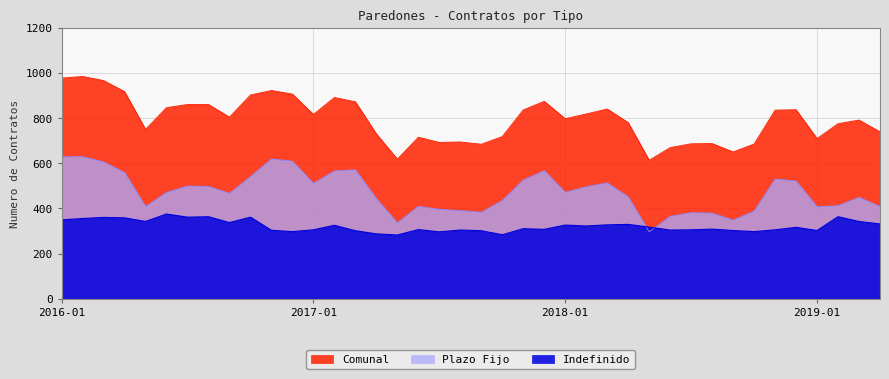

What are all the series names shown in the legend?

Comunal, Plazo Fijo, Indefinido